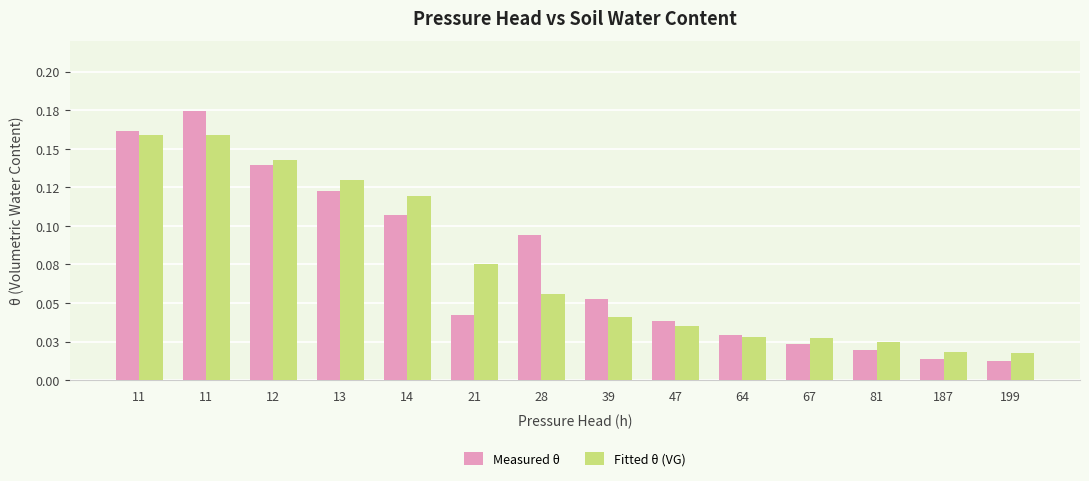

Does the chart contain any negative values?

No